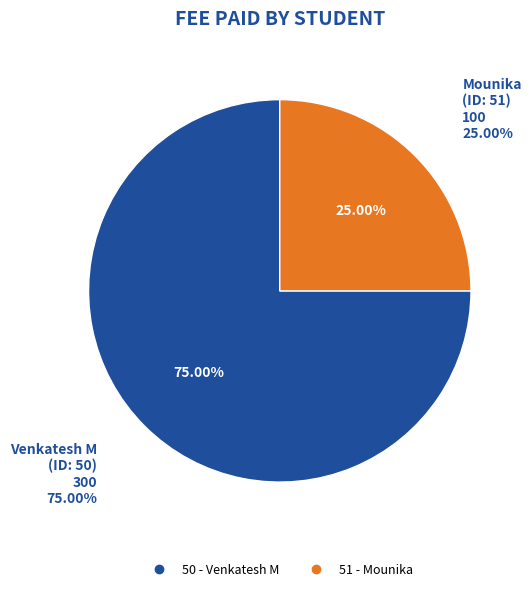

What percentage is the 50 slice, to the nearest percent?

75%